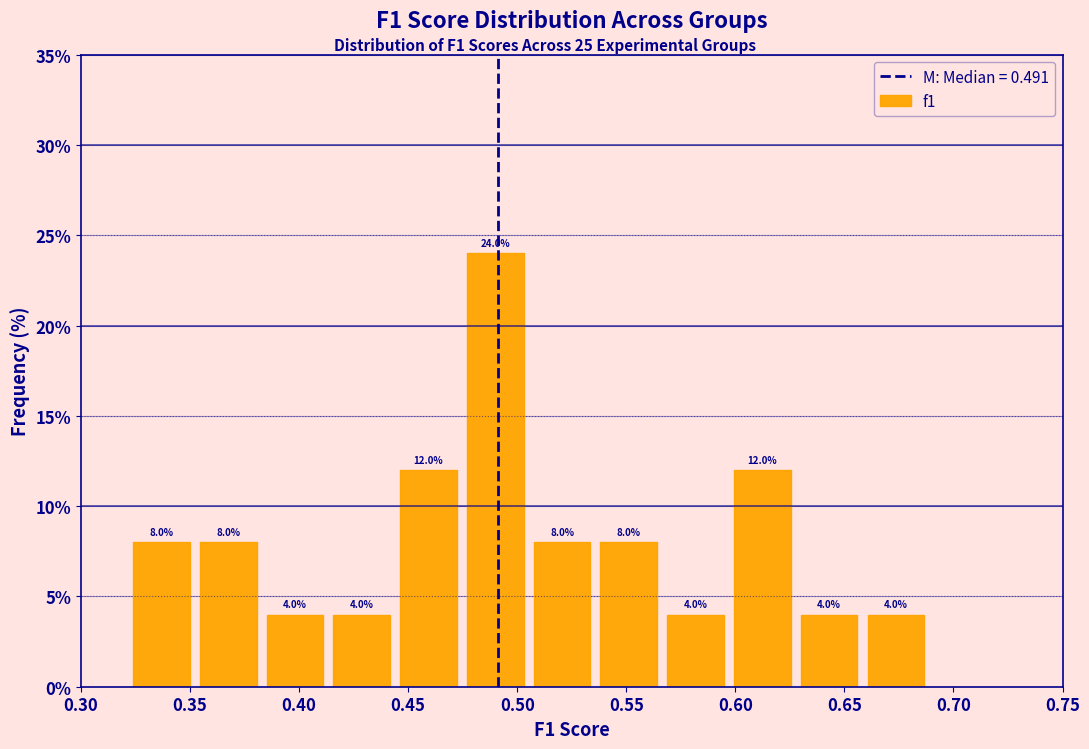

Reading left to right, transcribe this chart: for each bar, give the range it covers on the x-axis and its height. The bar edges are not printed on the chart, so give them approximately, as read against the axis.

0.320 to 0.350: 8.0
0.350 to 0.385: 8.0
0.385 to 0.415: 4.0
0.415 to 0.445: 4.0
0.445 to 0.475: 12.0
0.475 to 0.505: 24.0
0.505 to 0.535: 8.0
0.535 to 0.565: 8.0
0.565 to 0.595: 4.0
0.595 to 0.630: 12.0
0.630 to 0.660: 4.0
0.660 to 0.690: 4.0